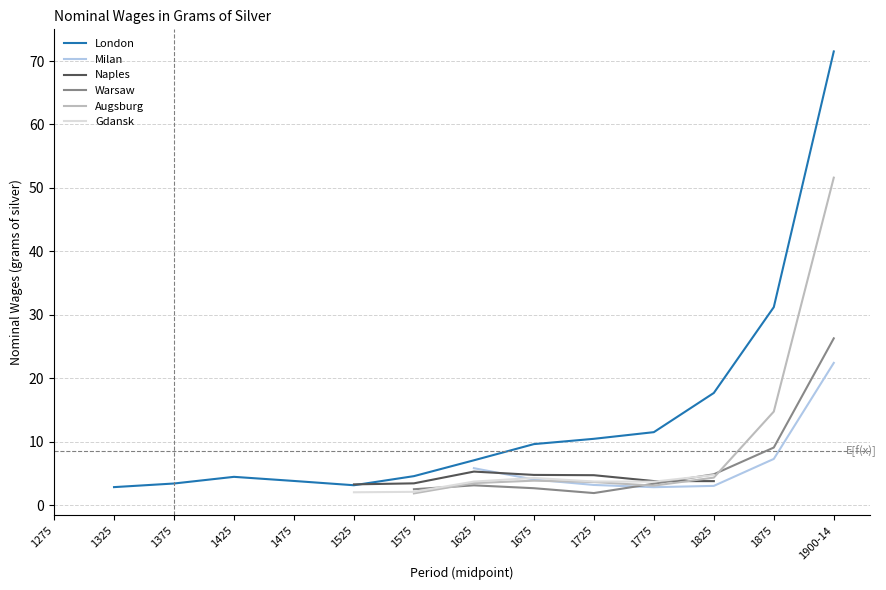

Where does the London series first go above 7?

1625